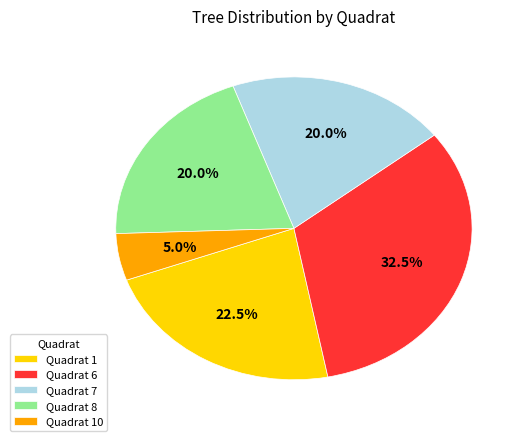

Which slice is the largest?

Quadrat 6